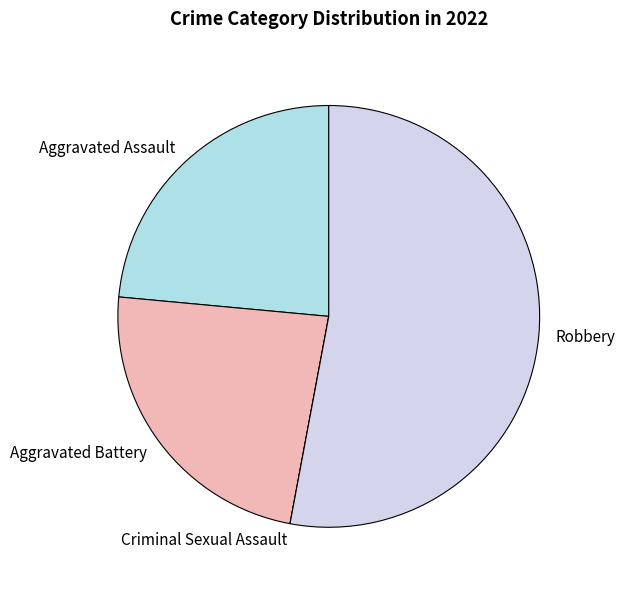

What is the ratio of the value at Aggravated Assault to the value at Robbery?

0.4